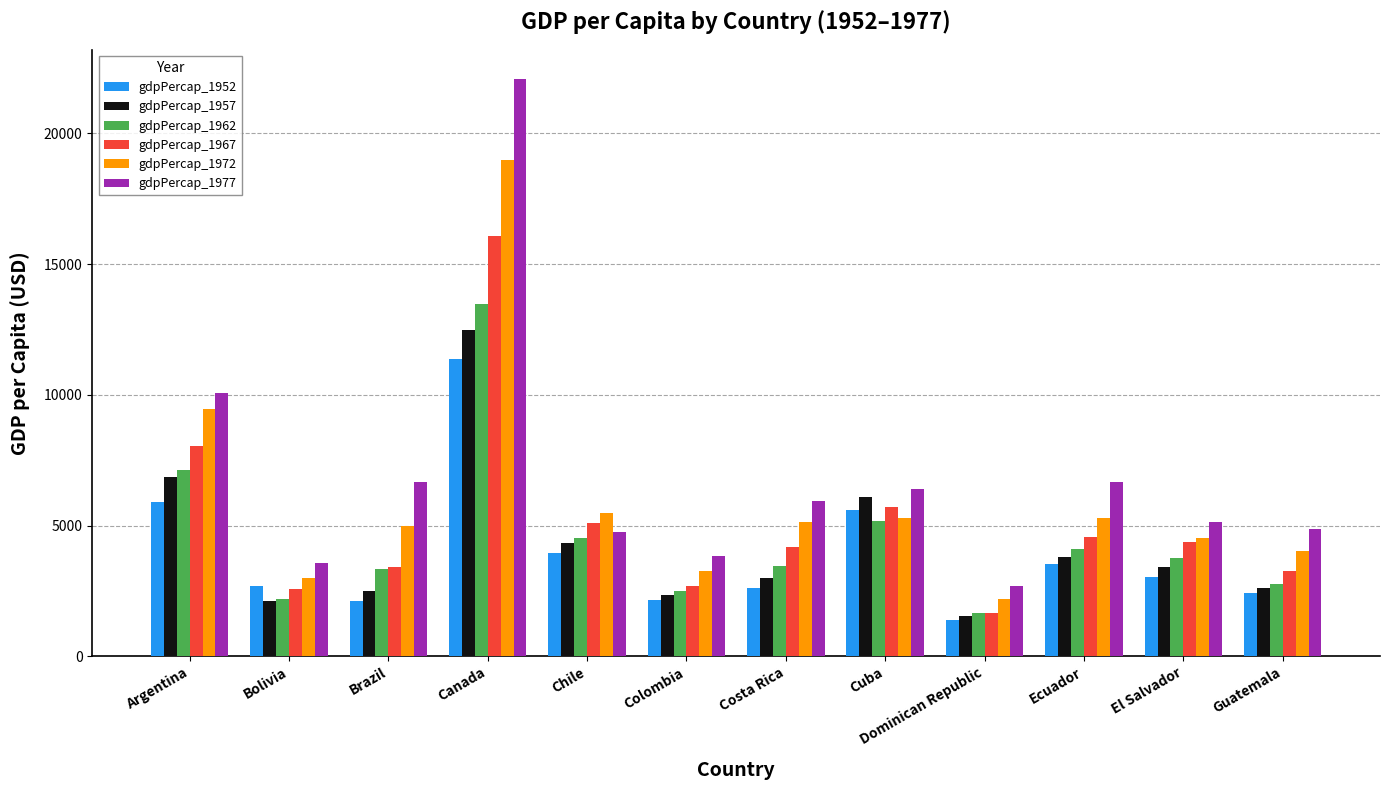

Which series has the widest spread of values?

gdpPercap_1977